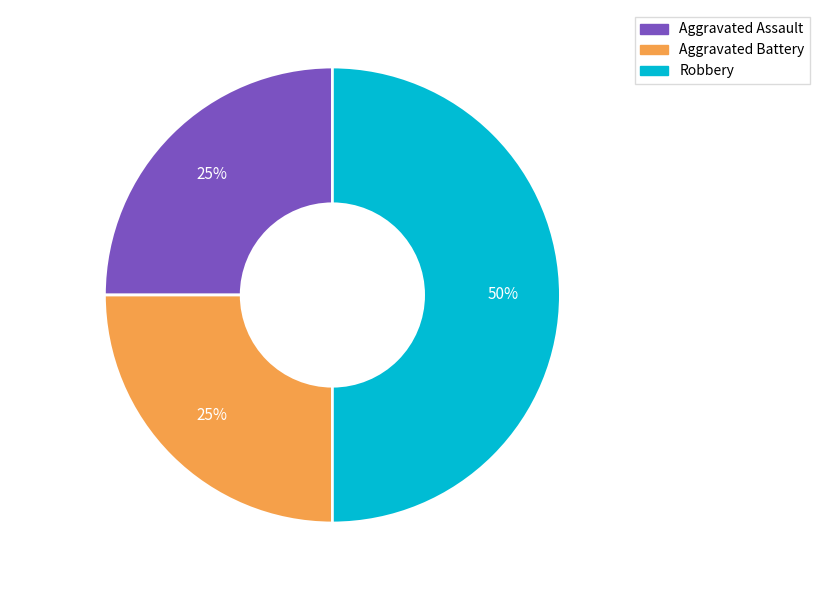

To the nearest percent, what is the combined percentage of Aggravated Battery and Aggravated Assault?

50%